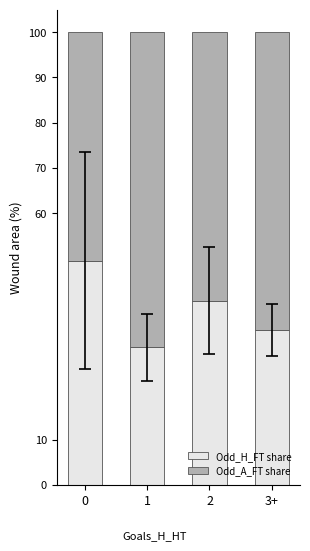

Rank the categories by Odd_H_FT share value from lowest to highest.

1, 3+, 2, 0